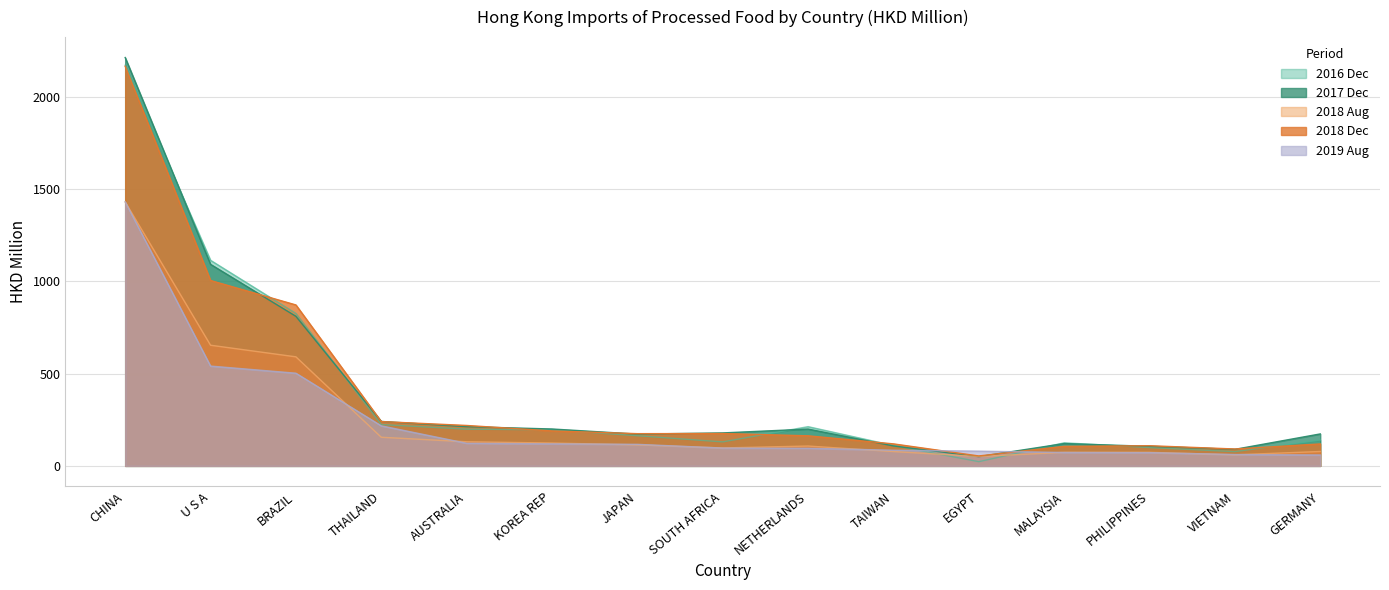

Reading left to right, what are all the values shown in this chart?

201612: CHINA=2172.1	U S A=1114.6	BRAZIL=826.5	THAILAND=224.1	AUSTRALIA=199.1	KOREA REP=195.6	JAPAN=163.5	SOUTH AFRICA=130.0	NETHERLANDS=212.7	TAIWAN=110.5	EGYPT=22.9	MALAYSIA=125.1	PHILIPPINES=99.3	VIETNAM=77.2	GERMANY=139.9
201712: CHINA=2213.7	U S A=1092.6	BRAZIL=810.8	THAILAND=240.9	AUSTRALIA=212.6	KOREA REP=200.0	JAPAN=172.2	SOUTH AFRICA=178.7	NETHERLANDS=199.5	TAIWAN=108.0	EGYPT=50.0	MALAYSIA=121.0	PHILIPPINES=106.0	VIETNAM=89.7	GERMANY=173.3
201808: CHINA=1430.8	U S A=654.1	BRAZIL=591.2	THAILAND=155.2	AUSTRALIA=130.7	KOREA REP=123.9	JAPAN=113.9	SOUTH AFRICA=97.3	NETHERLANDS=107.6	TAIWAN=77.8	EGYPT=51.0	MALAYSIA=73.5	PHILIPPINES=73.5	VIETNAM=60.0	GERMANY=78.0
201812: CHINA=2166.3	U S A=1004.9	BRAZIL=872.4	THAILAND=240.2	AUSTRALIA=219.1	KOREA REP=189.4	JAPAN=174.7	SOUTH AFRICA=175.3	NETHERLANDS=163.0	TAIWAN=119.3	EGYPT=53.8	MALAYSIA=105.8	PHILIPPINES=109.3	VIETNAM=91.6	GERMANY=118.9
201908: CHINA=1431.2	U S A=541.1	BRAZIL=502.5	THAILAND=217.1	AUSTRALIA=122.6	KOREA REP=119.5	JAPAN=116.8	SOUTH AFRICA=96.5	NETHERLANDS=95.6	TAIWAN=84.9	EGYPT=79.9	MALAYSIA=72.8	PHILIPPINES=71.8	VIETNAM=61.6	GERMANY=59.1